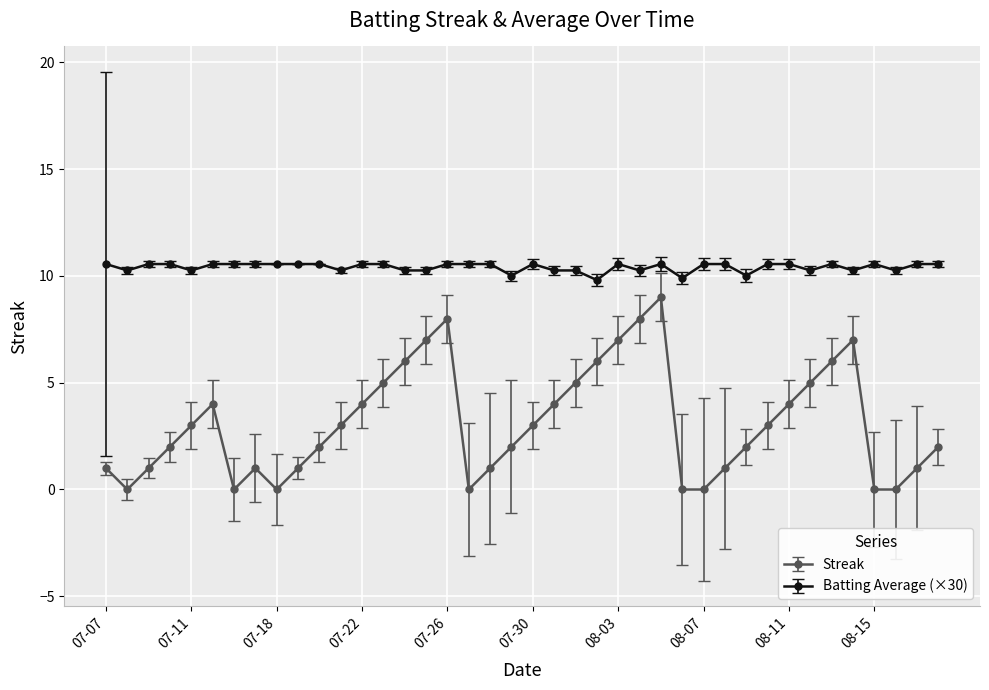

Rank the series by their maximum value, from lowest to highest.

Streak, Batting Average (×30)